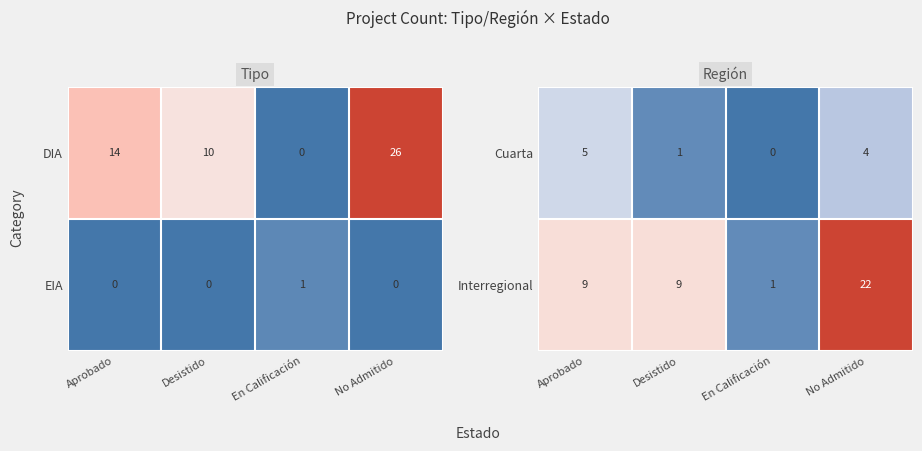

What is the total value across all series at En Calificación?

1